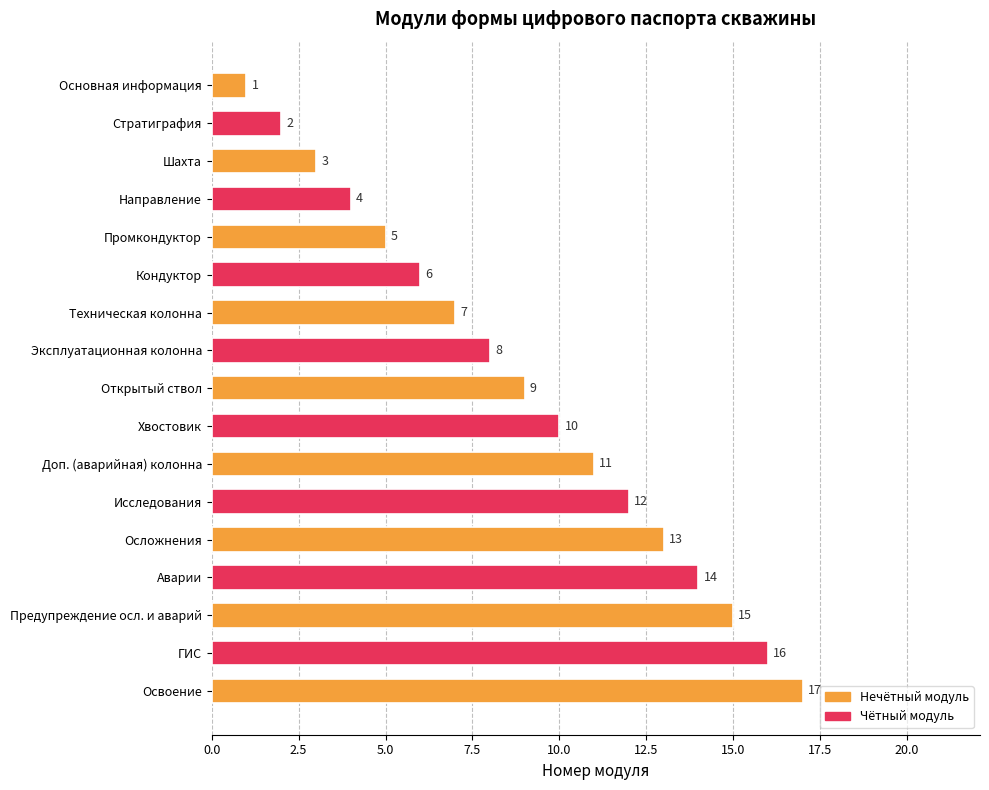

The chart shows a value of 5 at Промкондуктор. True or false?

True